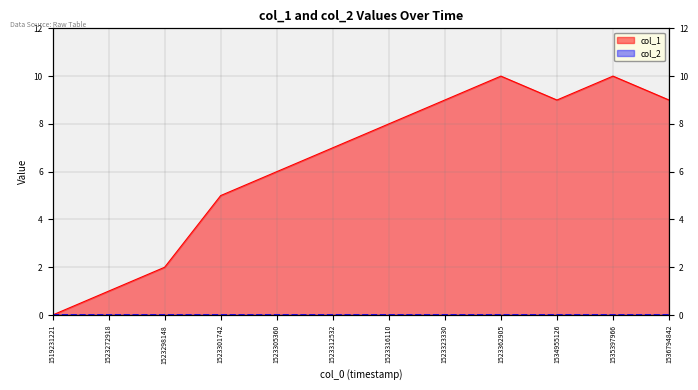

What is the ratio of the value at 1523298148 to the value at 1523362905?

0.2